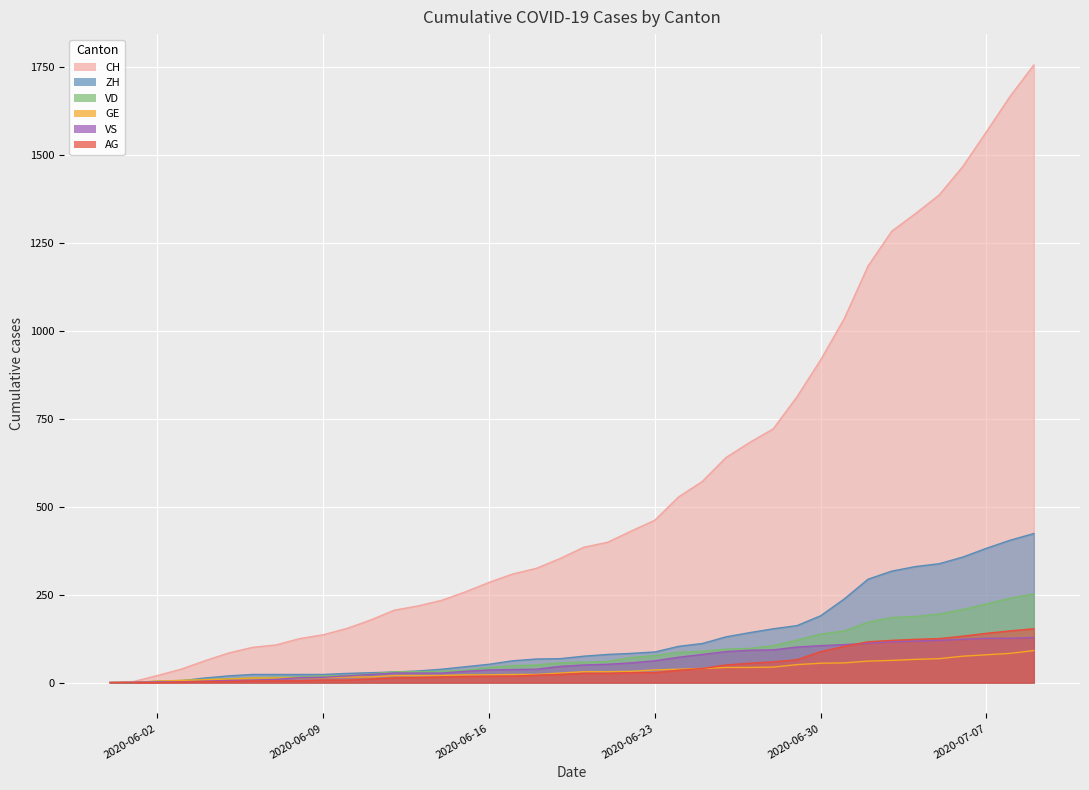

What are all the series names shown in the legend?

CH, ZH, VD, GE, VS, AG